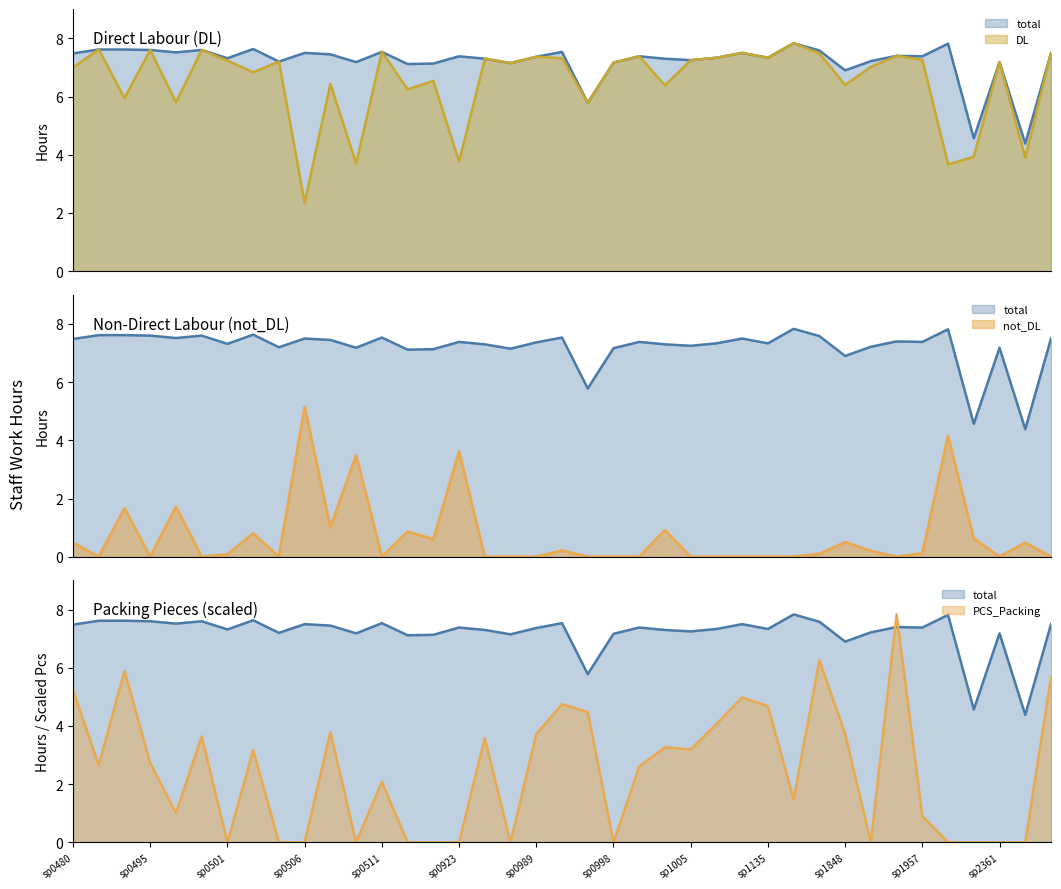

At how many categories does at least one series exceed 2?

39